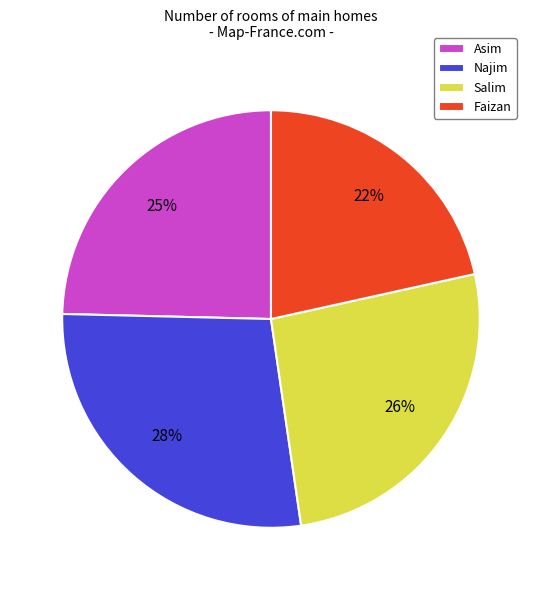

To the nearest percent, what is the difference between the largest and smallest slice percentages?

6%